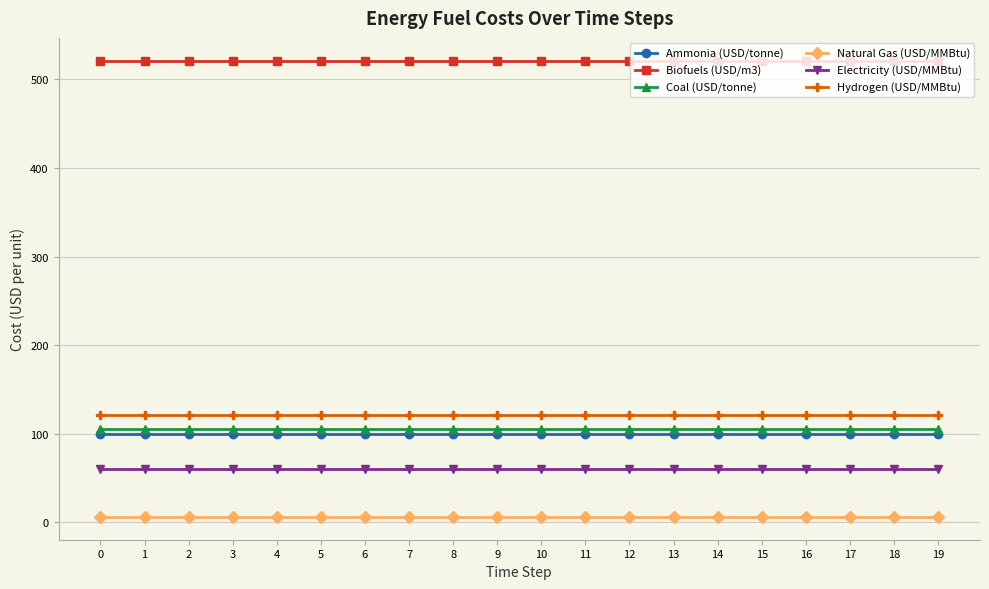

True or false: Hydrogen (USD/MMBtu) has a value of 170.1 at 19.

False